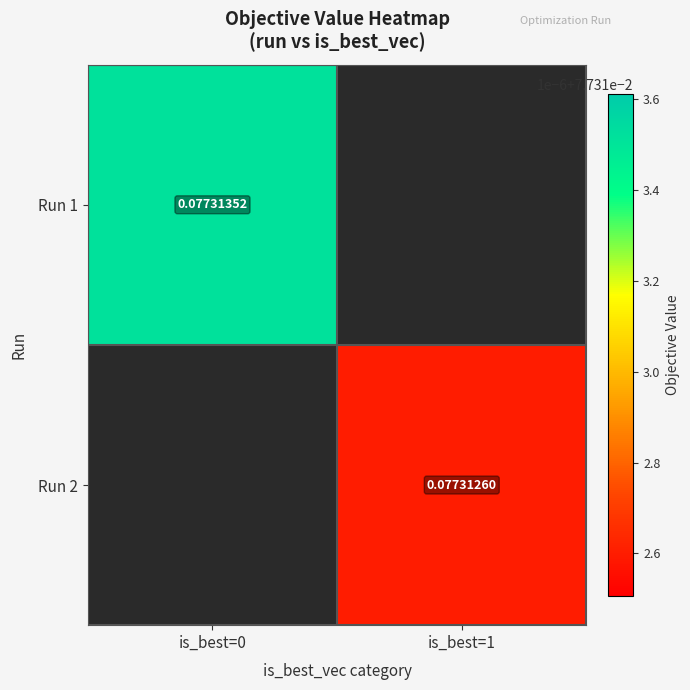

How many values in the Run 2 series exceed 0?

1